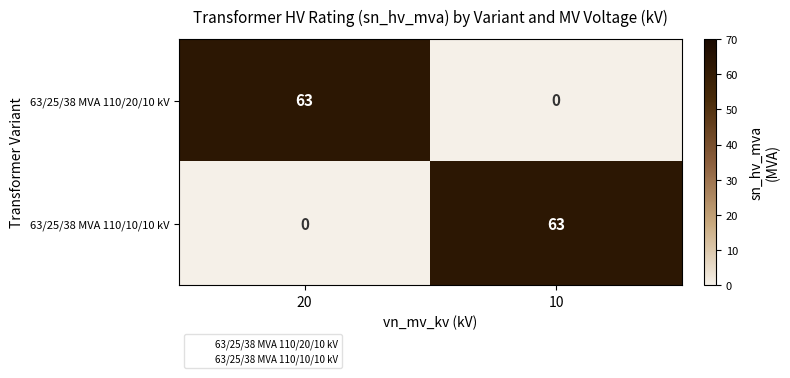

How many data points does each series have?

2